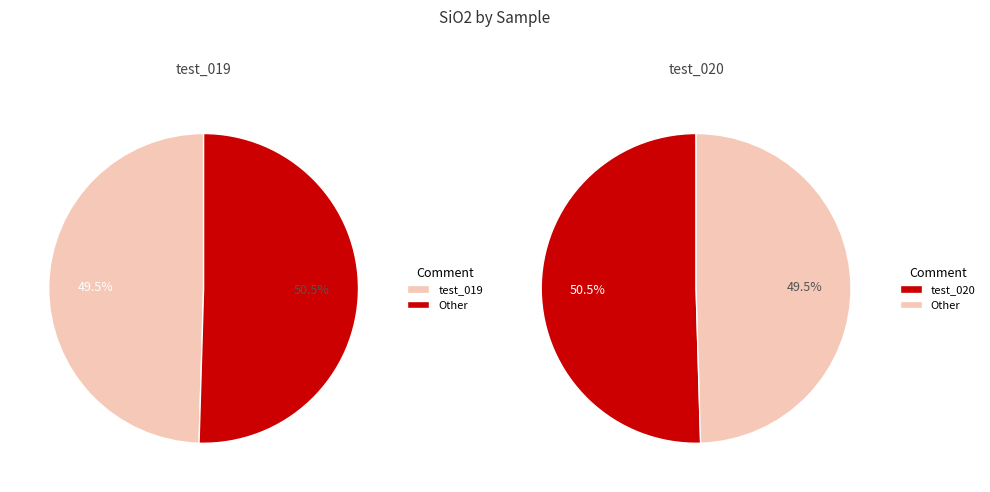

To the nearest percent, what is the combined percentage of test_019 and test_020?

100%